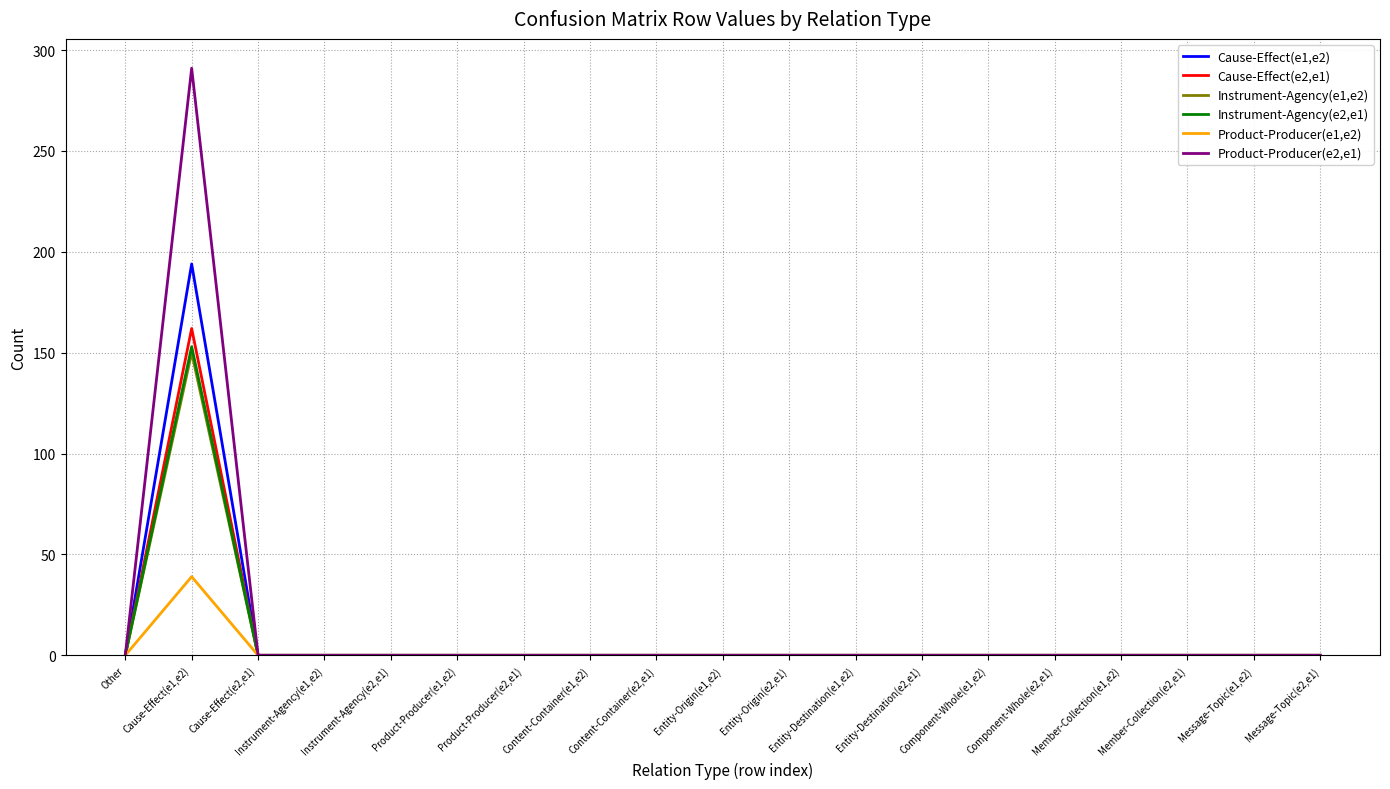

At which category does the chart reach its peak across all series?

Cause-Effect(e1,e2)